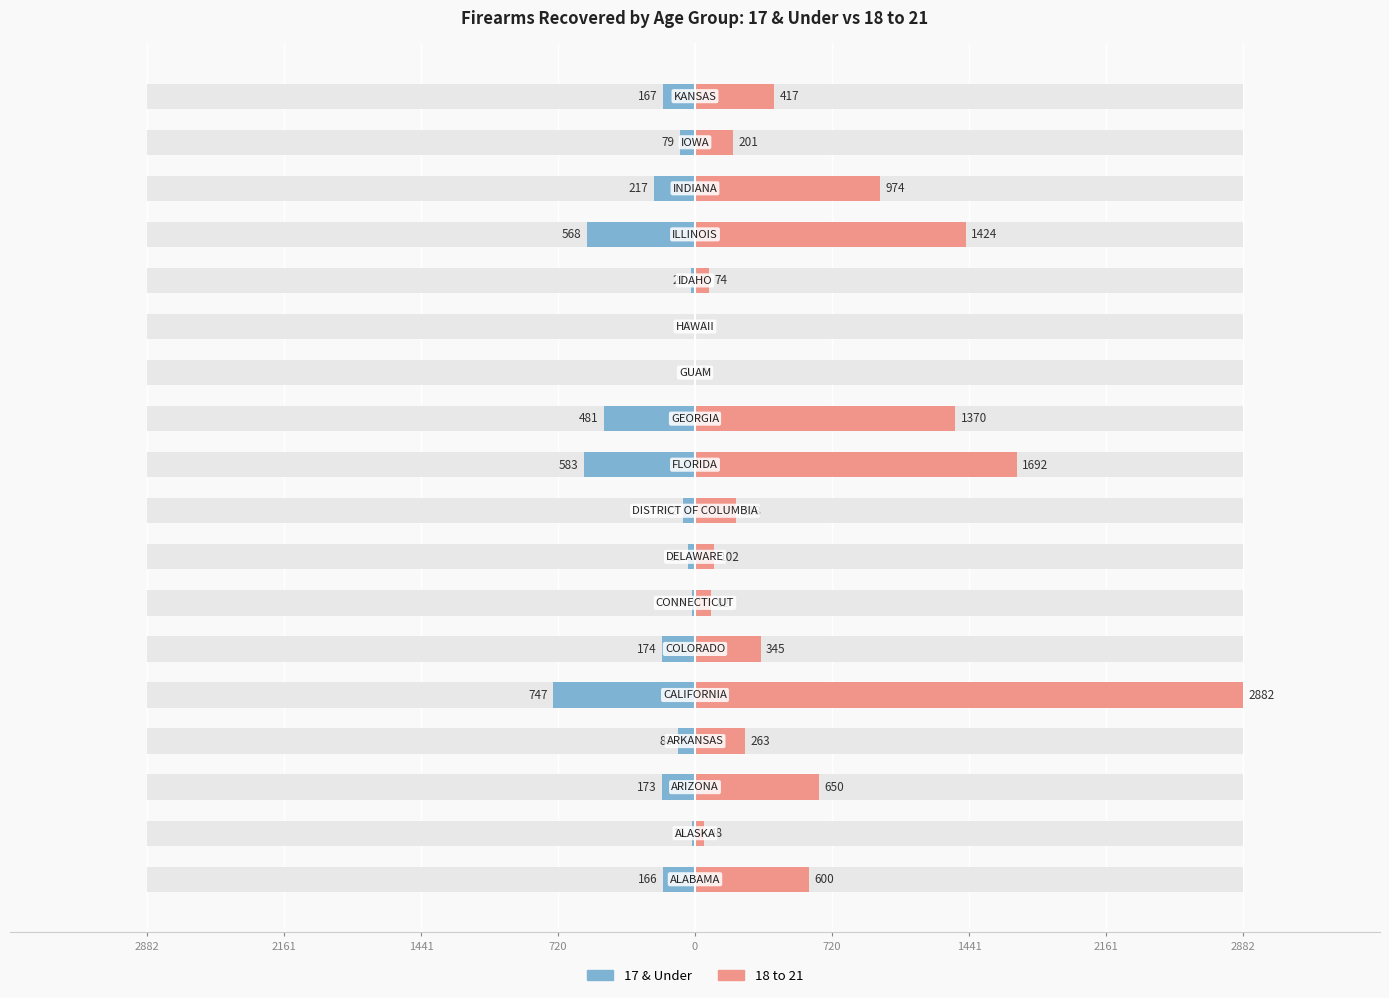

How many distinct data groups are displayed?

2